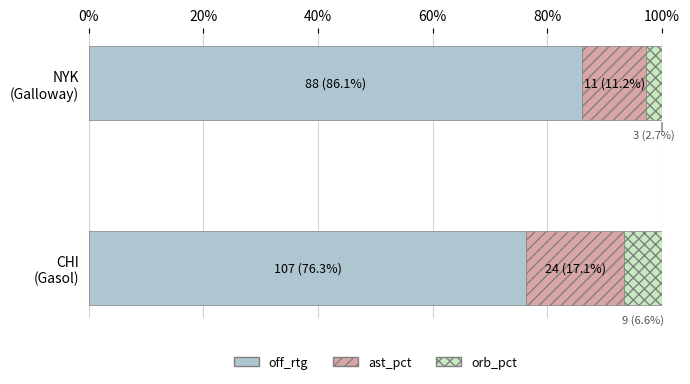

List the labels in order of off_rtg value, largest first.

NYK
(Galloway), CHI
(Gasol)